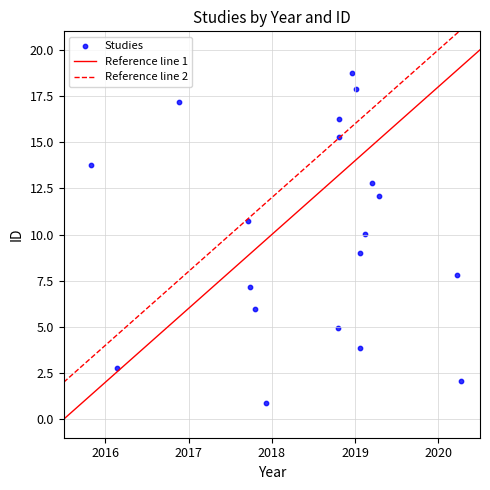

What is the range of Y values (max minus min)?

17.9